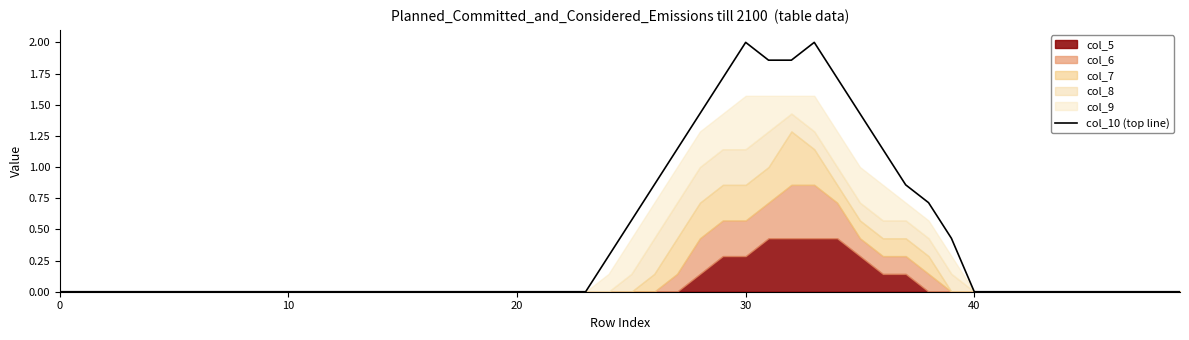

Does the chart display data point markers on the line(s)?

No